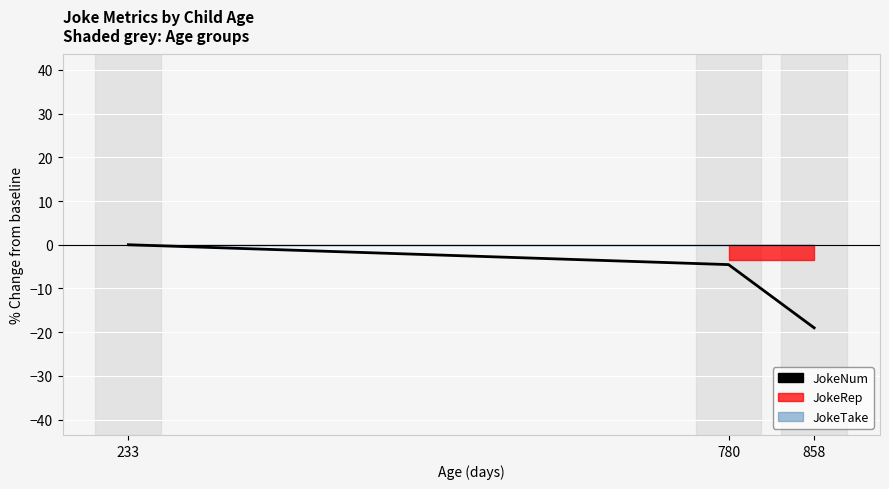

Does the chart display data point markers on the line(s)?

No